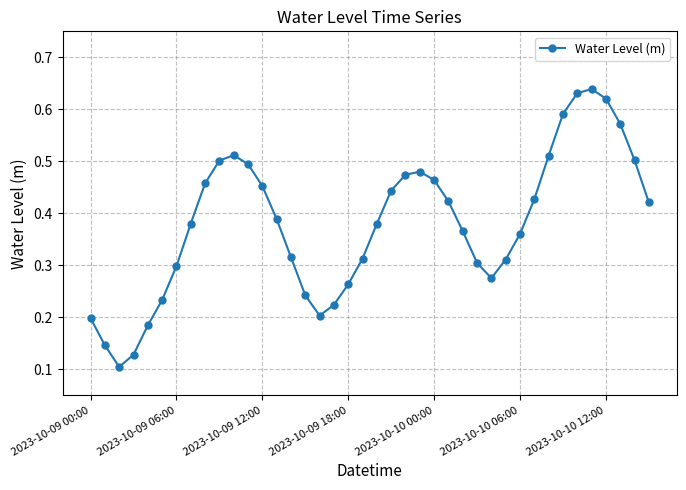

How many interior local valleys (lower than both neighbors) does the data have?

3